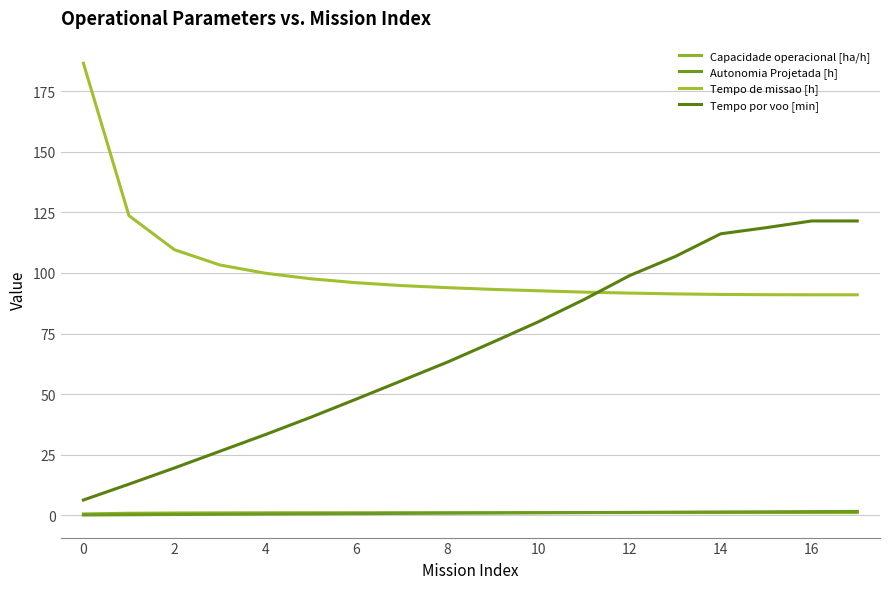

What is the minimum value shown in the chart?

0.1